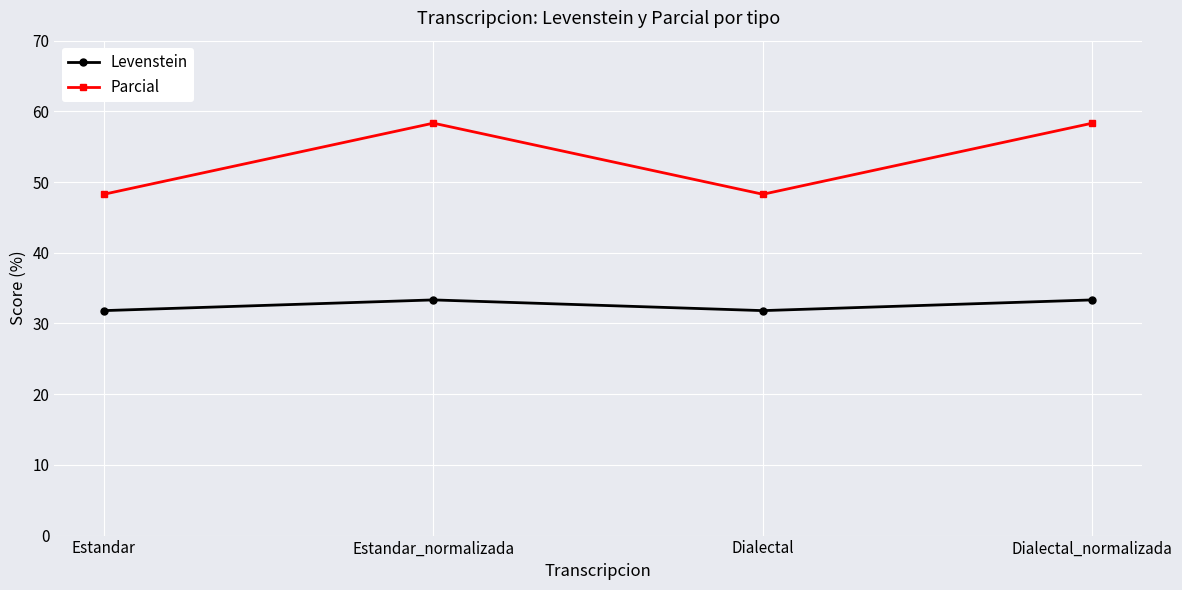

At how many categories does at least one series exceed 58?

2